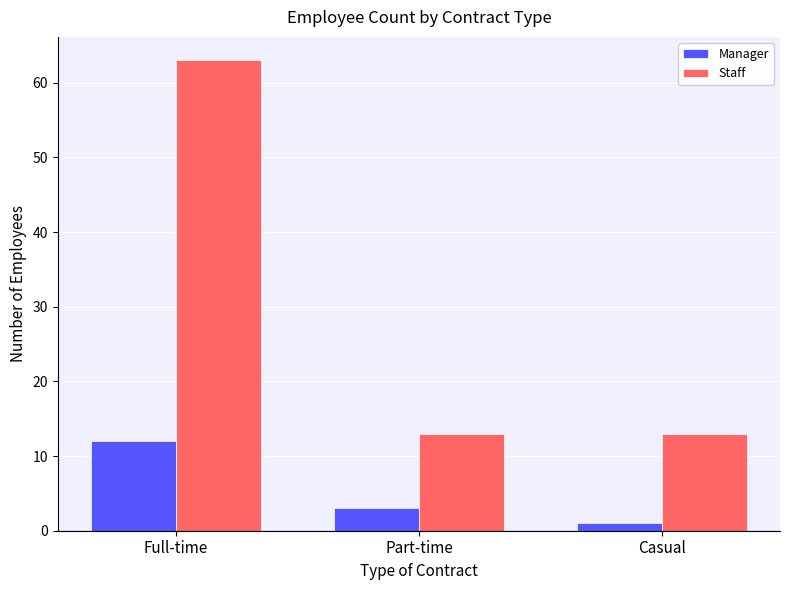

Is the value of Staff at Part-time greater than the value of Manager at Full-time?

Yes